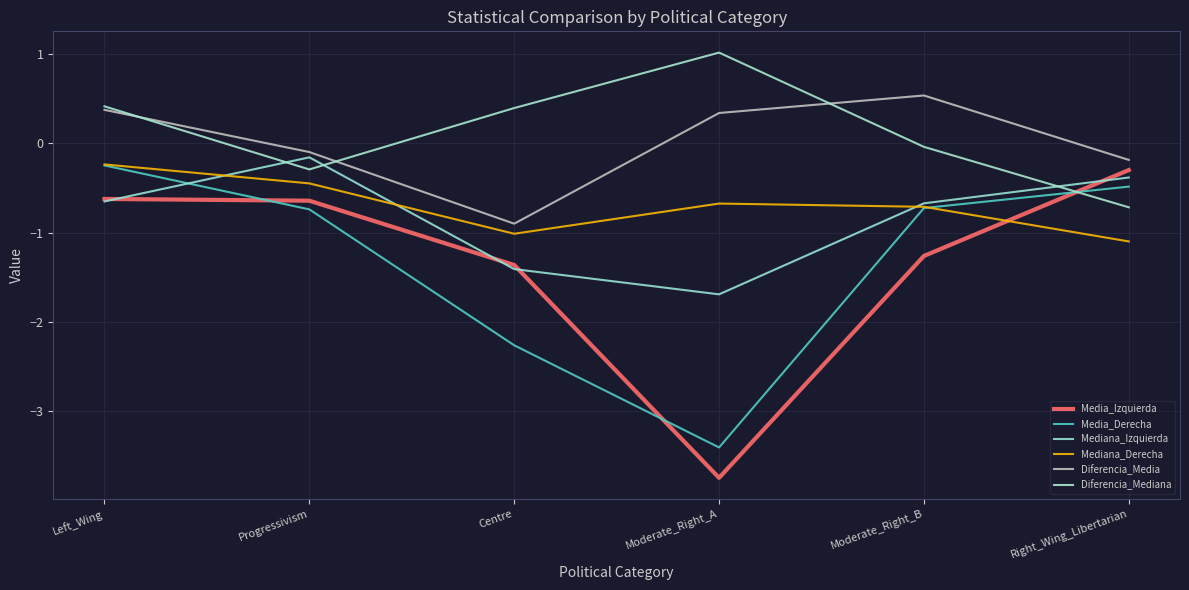

How many intersections are there between Mediana_Izquierda and Diferencia_Mediana?

3